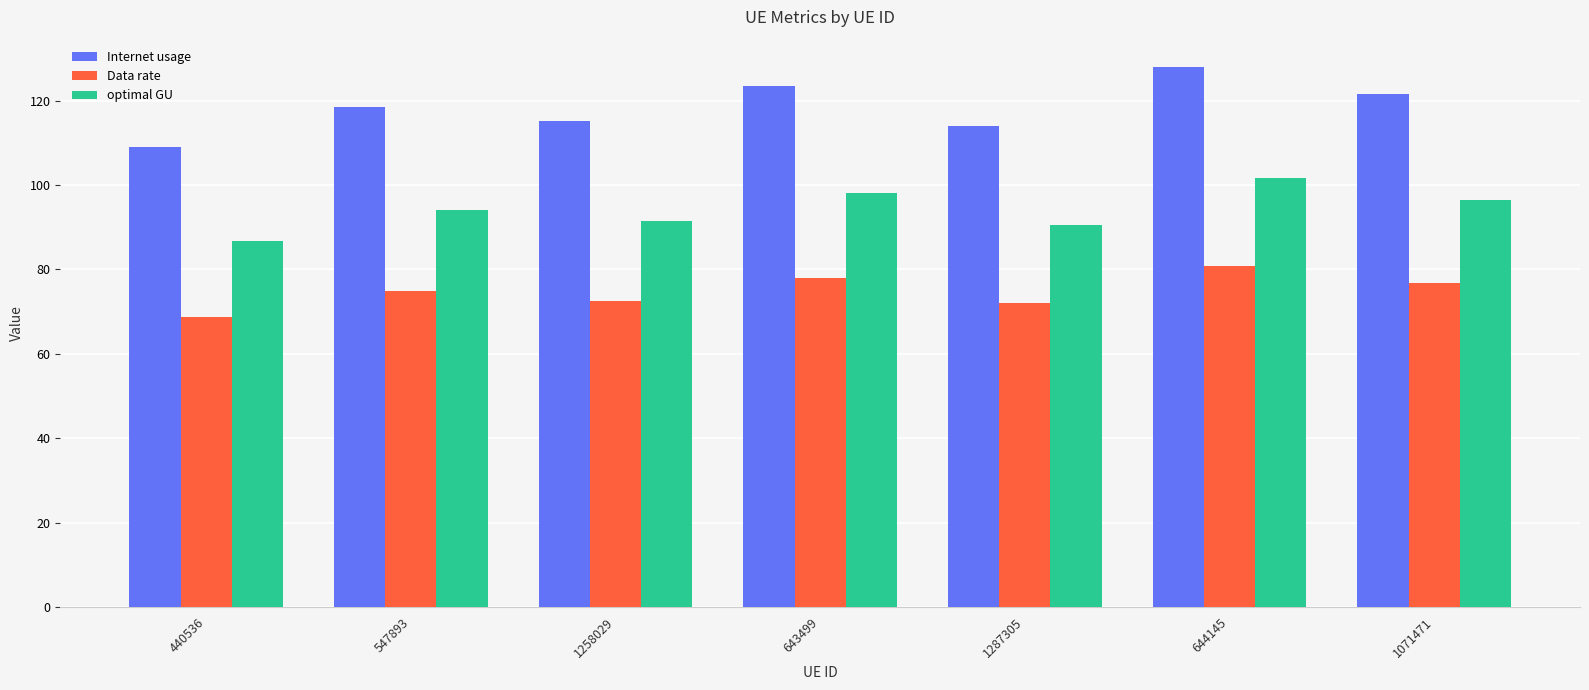

What is the average value of the Data rate series?

74.8